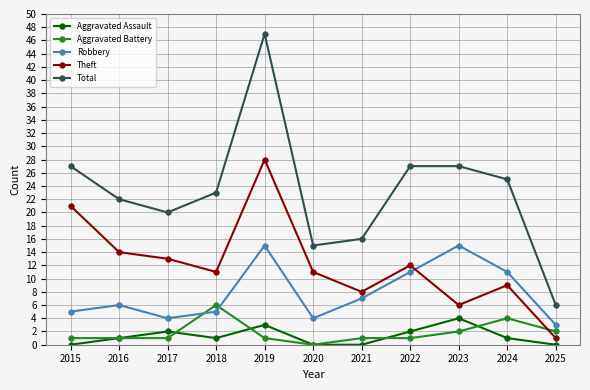

What is the sum of the Robbery values at 2018 and 2020?

9